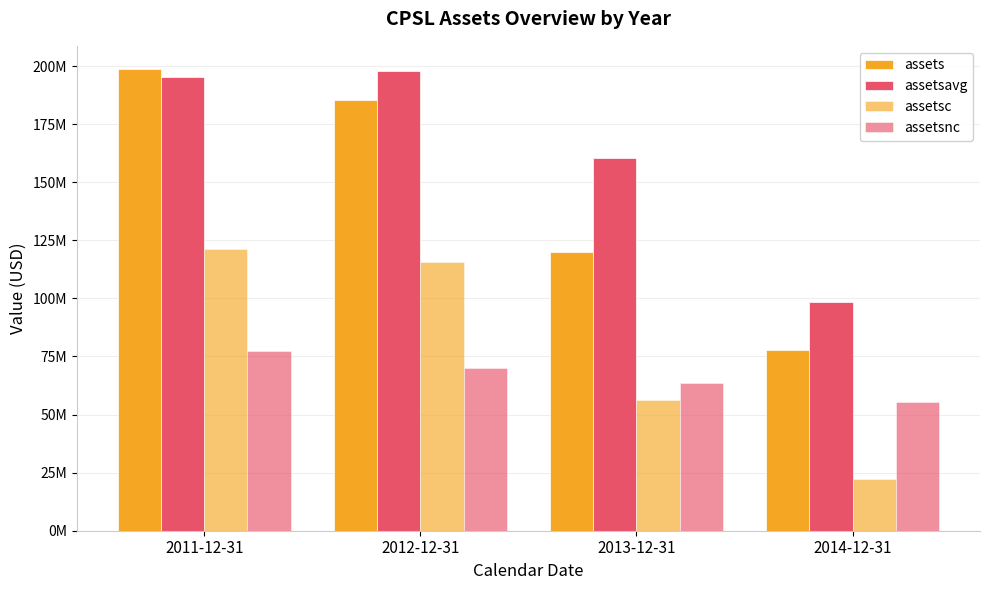

The value of assetsavg at 2014-12-31 is 144989262. True or false?

False